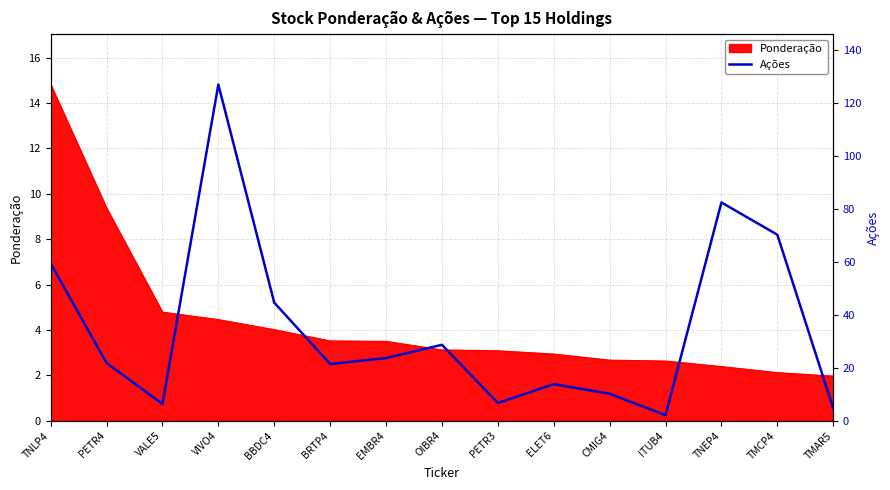

The chart shows a value of 124.9 at TMCP4. True or false?

False